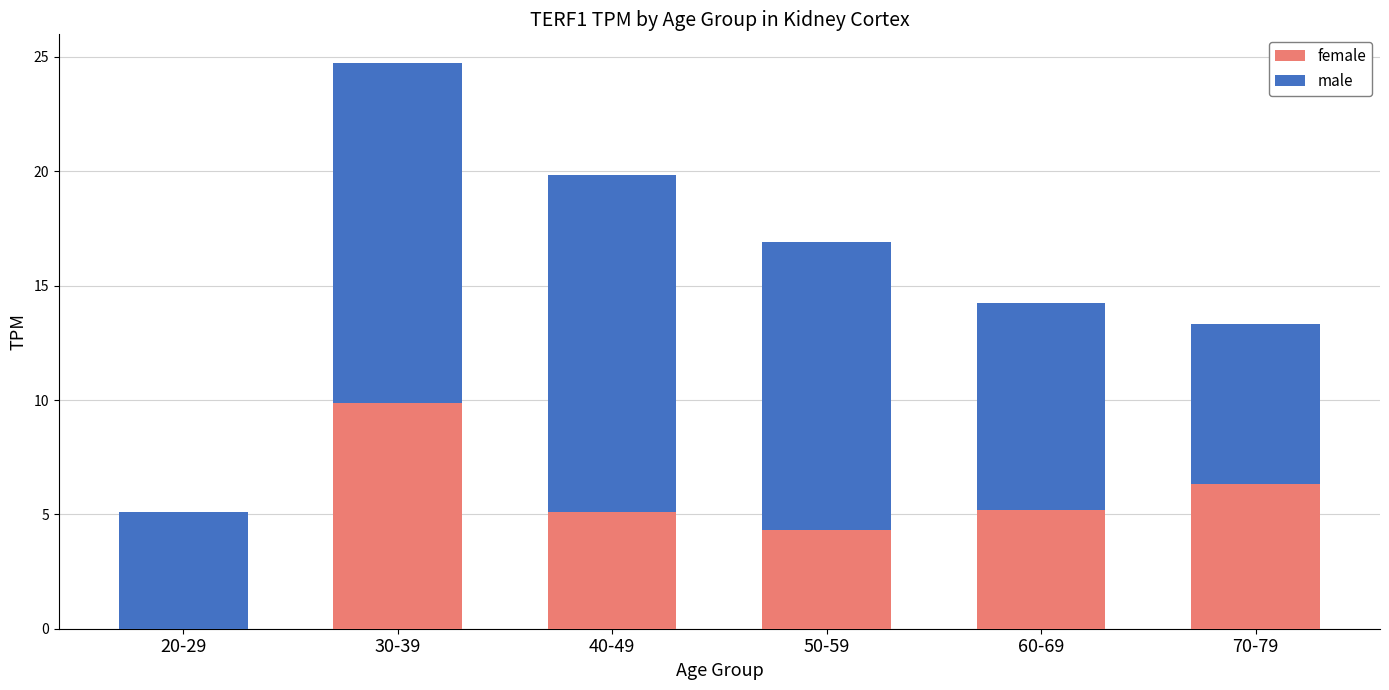

Does the chart contain stacked bars?

Yes